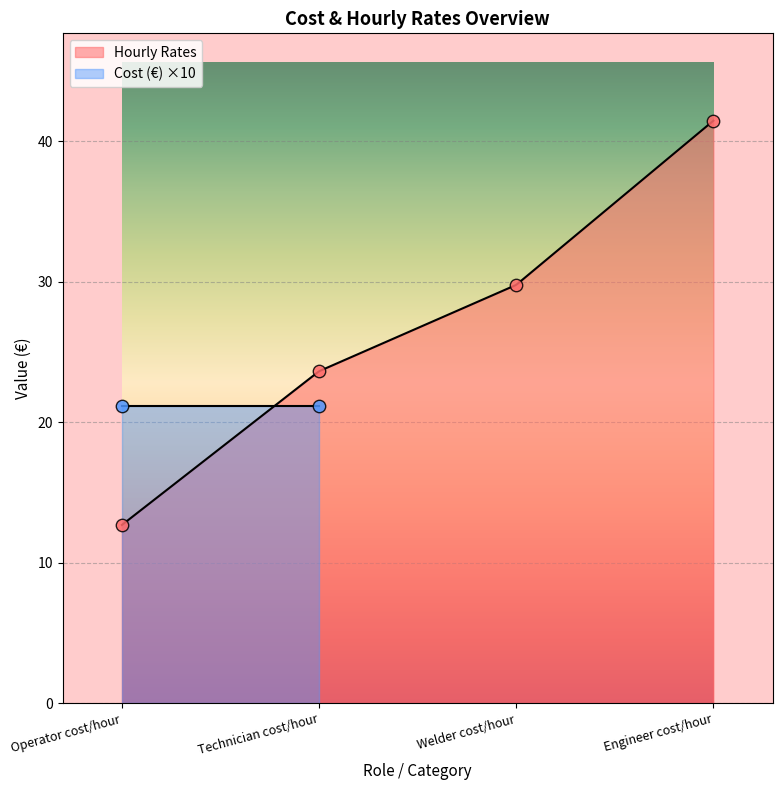

What is the change in value from Technician cost/hour to Welder cost/hour?

+6.1